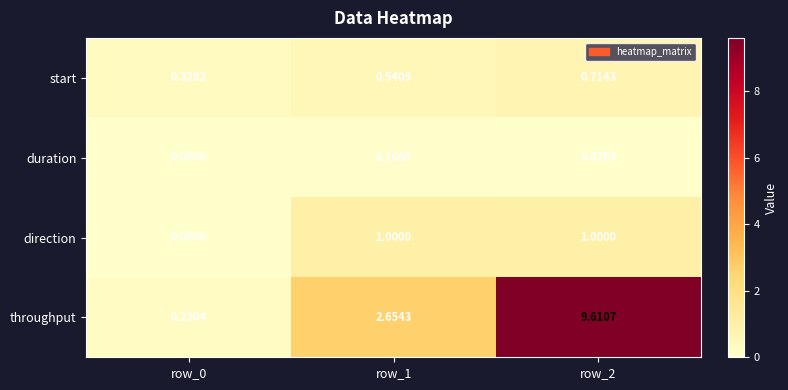

Which series has the widest spread of values?

throughput